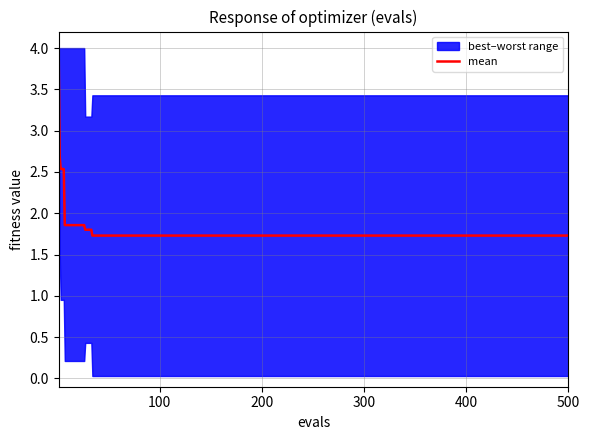

Is it true that mean equals 1.7 at 200?

True